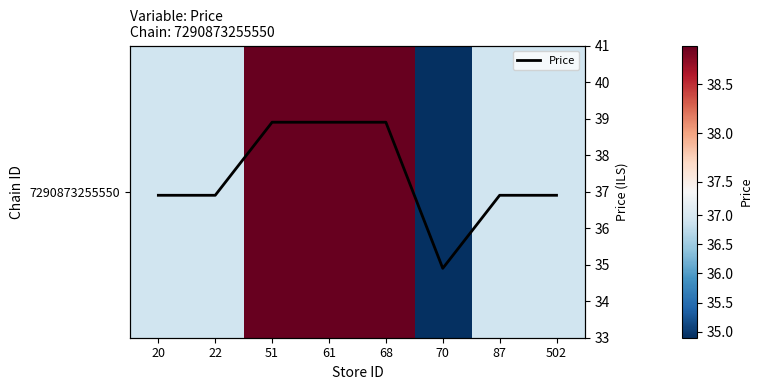

At which label is Price closest to 36?

20